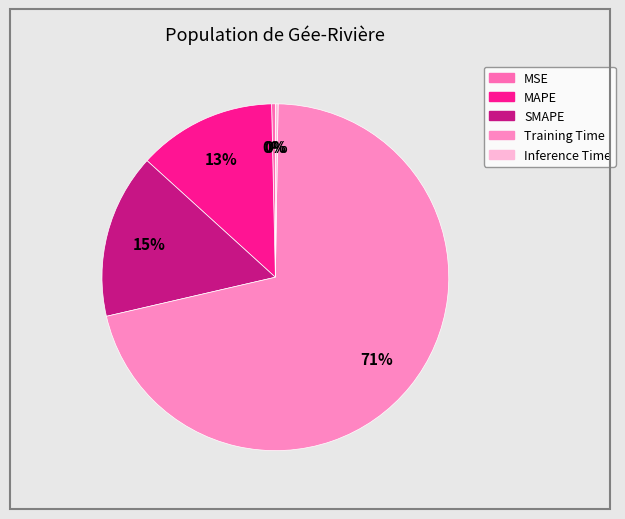

Is it true that MAPE is 13% of the pie?

True